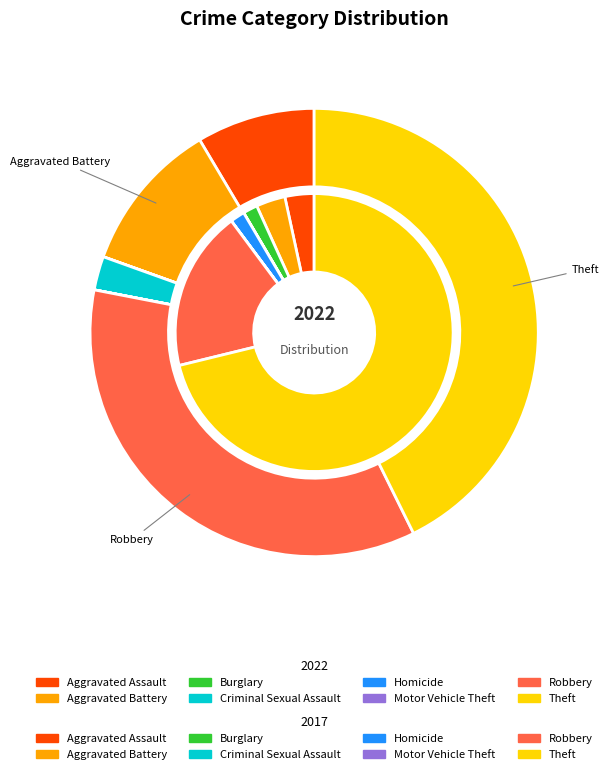

What percentage is the Aggravated Battery slice, to the nearest percent?

11%